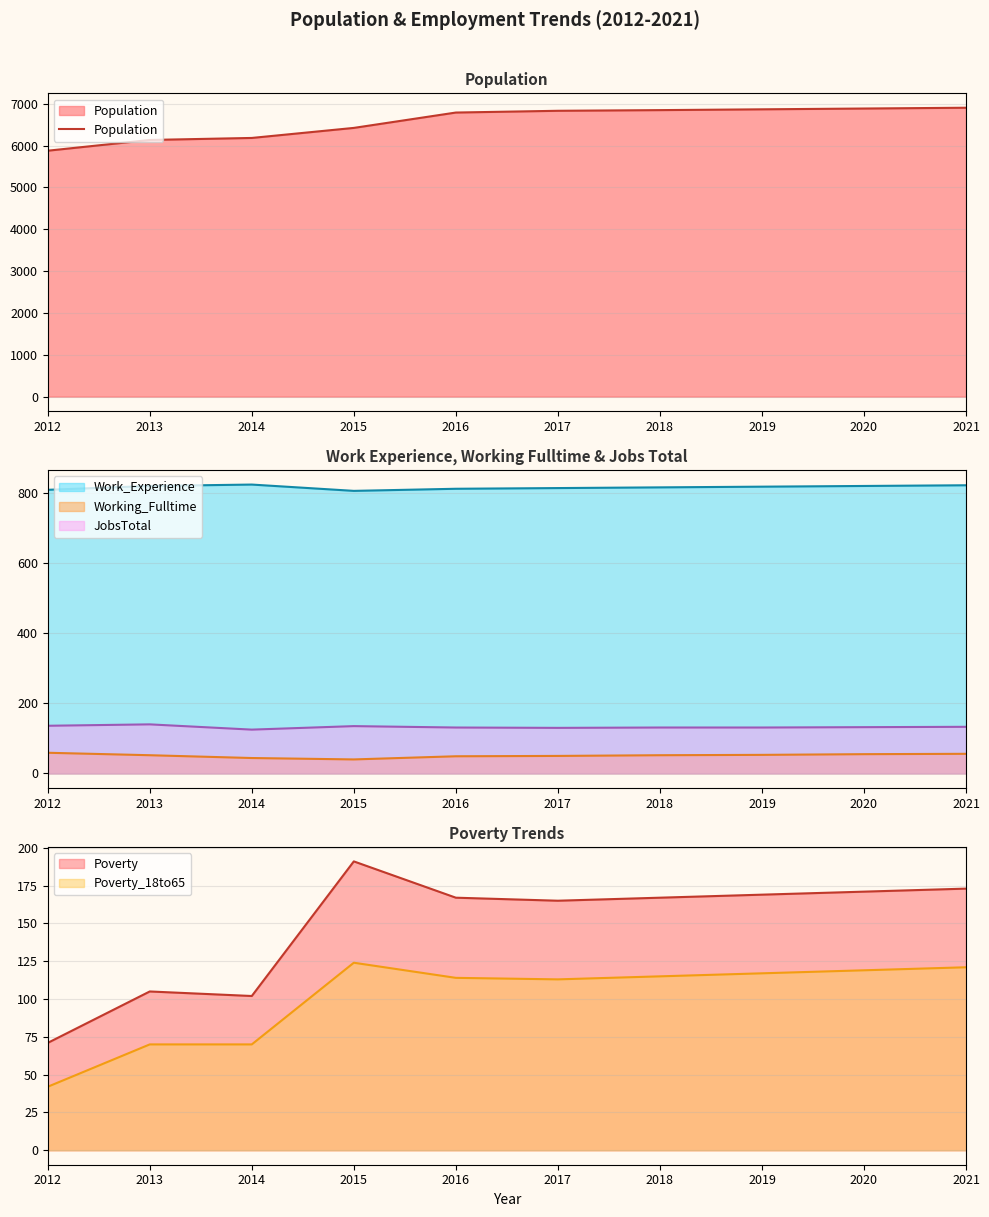

True or false: Working_Fulltime and Work_Experience cross at least once.

False